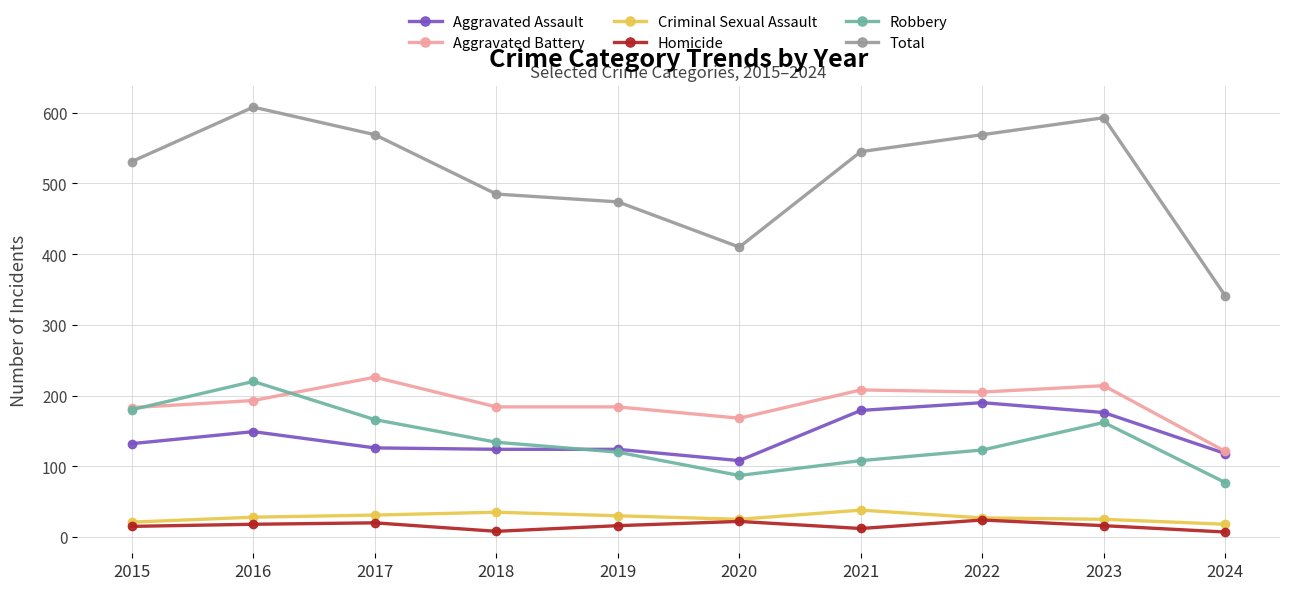

The Total series shows 485 at 2018. True or false?

True